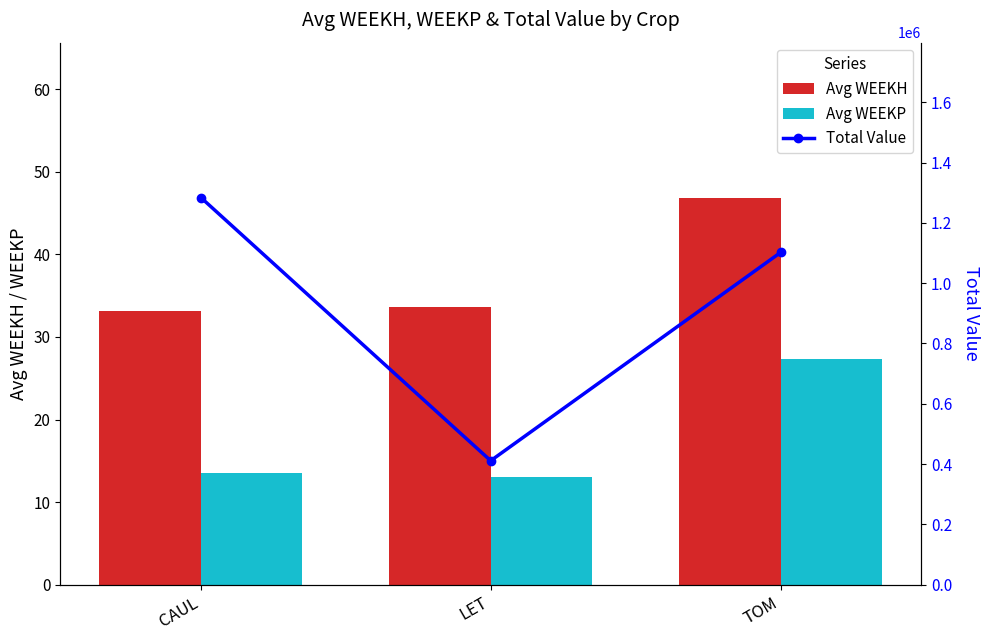

Reading left to right, list all the values displayed in this chart.

Avg WEEKH: 33.1	33.7	46.9
Avg WEEKP: 13.5	13.0	27.3
Total Value: 1284103.7	411143.0	1101788.1